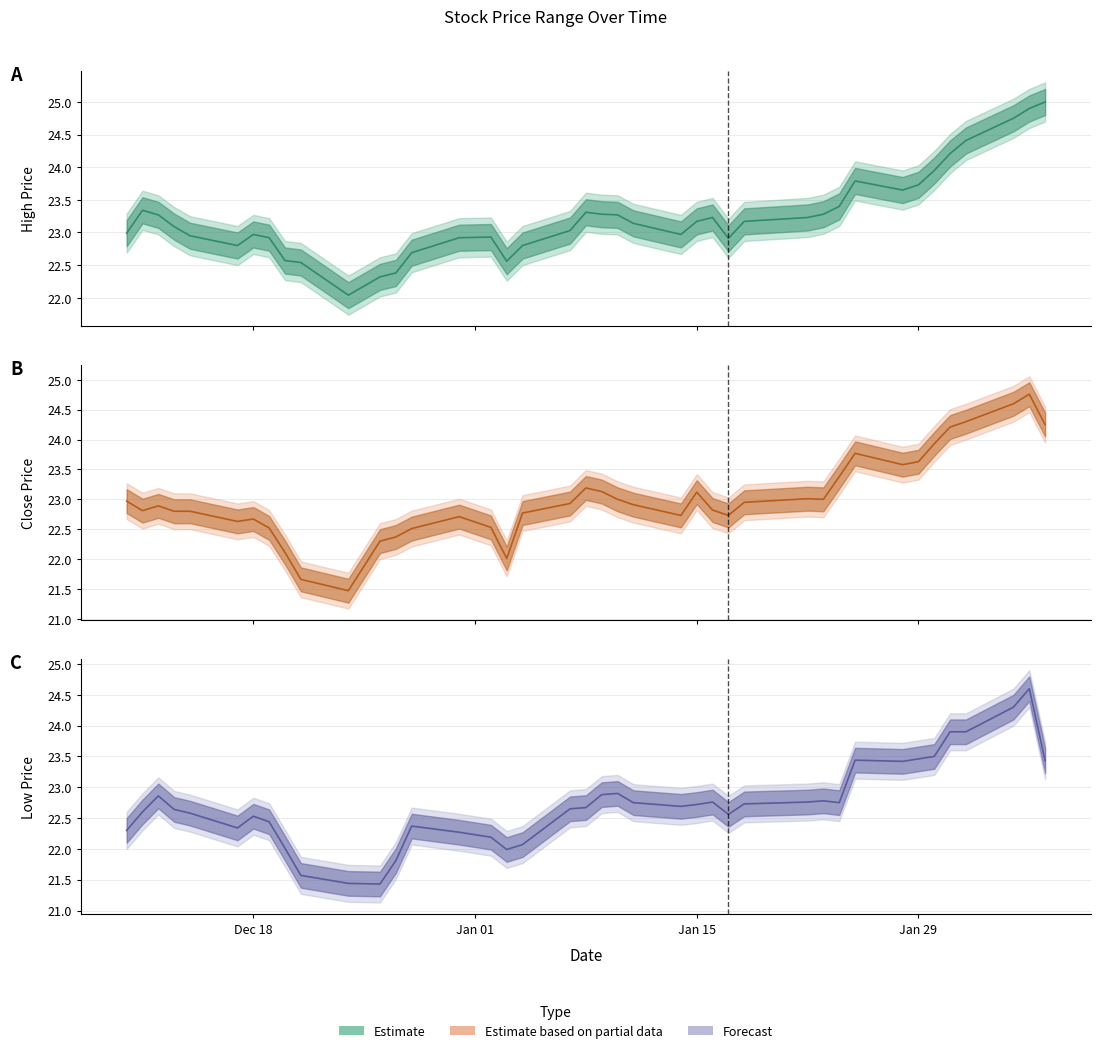

Does the chart display data point markers on the line(s)?

No